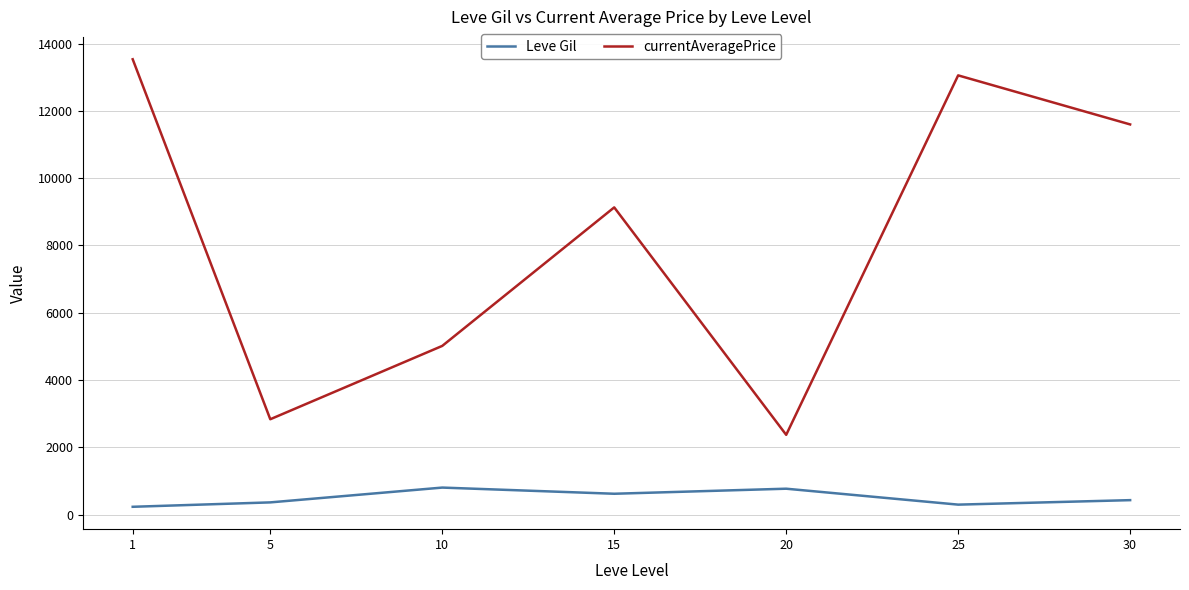

What is the average value of the Leve Gil series?

502.3